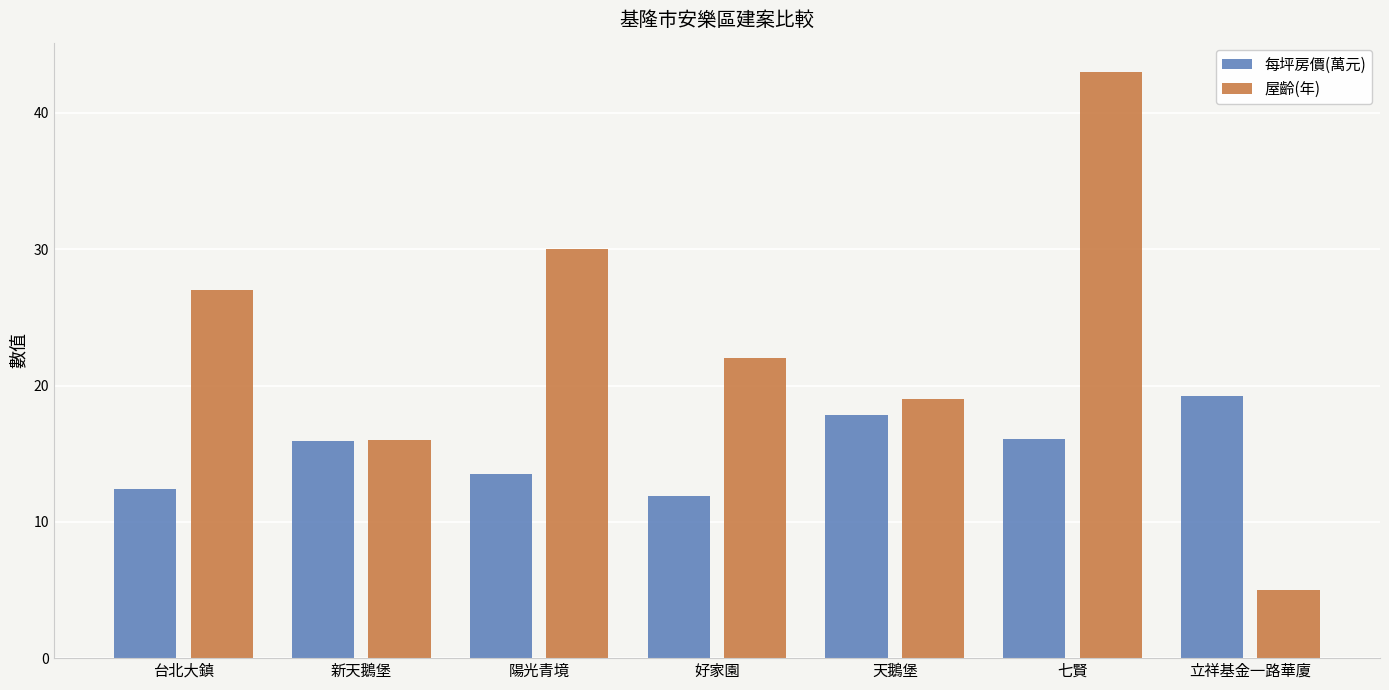

Which series has the widest spread of values?

屋齡(年)